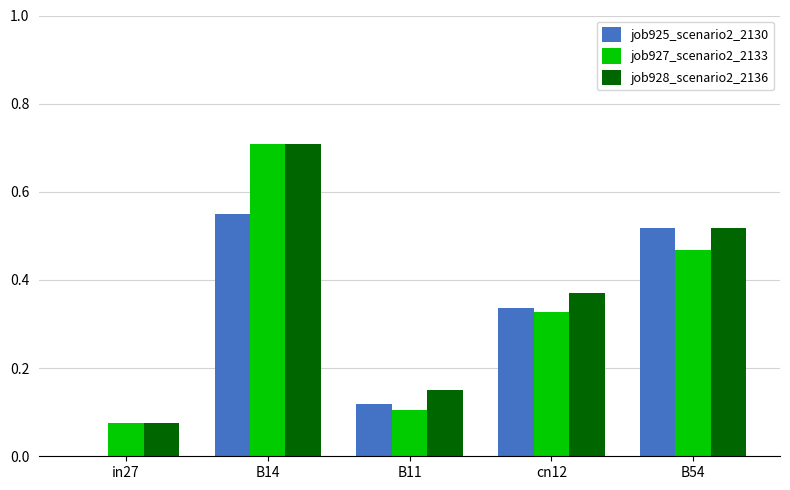

True or false: job927_scenario2_2133 has a value of 0.8 at B54.

False